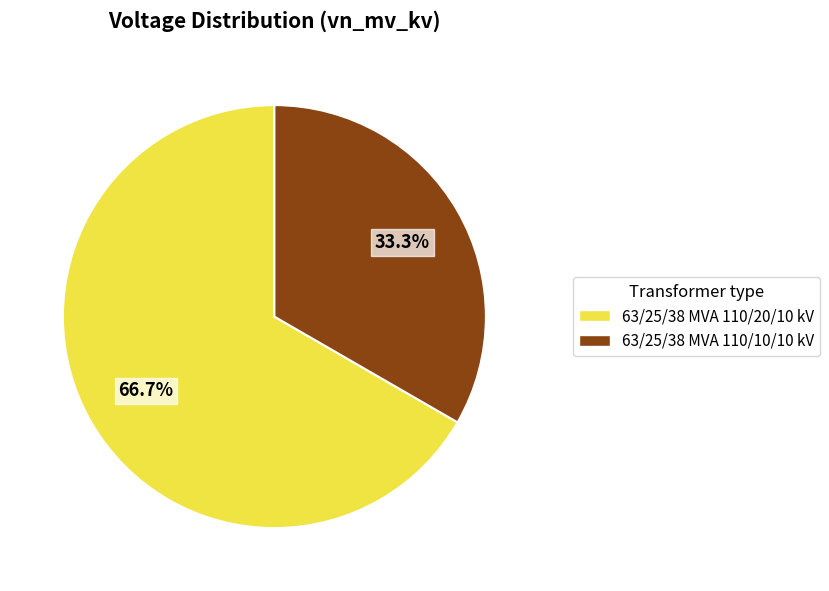

To the nearest percent, what portion does 63/25/38 MVA 110/20/10 kV represent?

67%